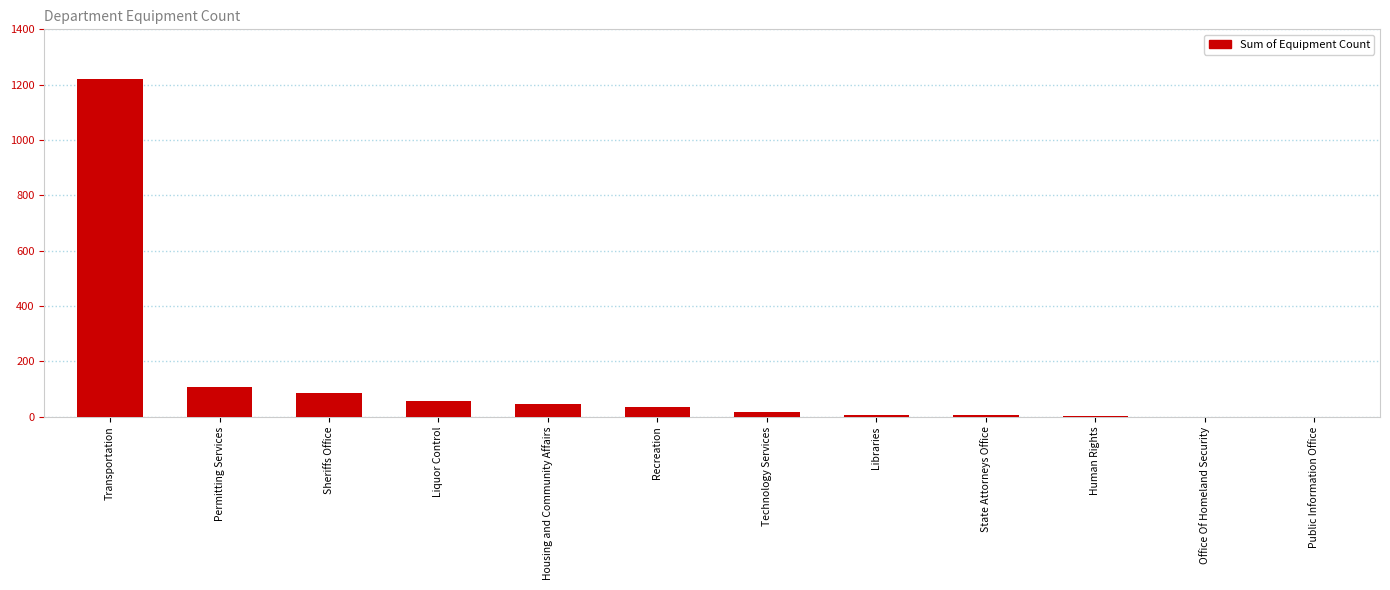

True or false: the data shows 56 at Liquor Control.

True